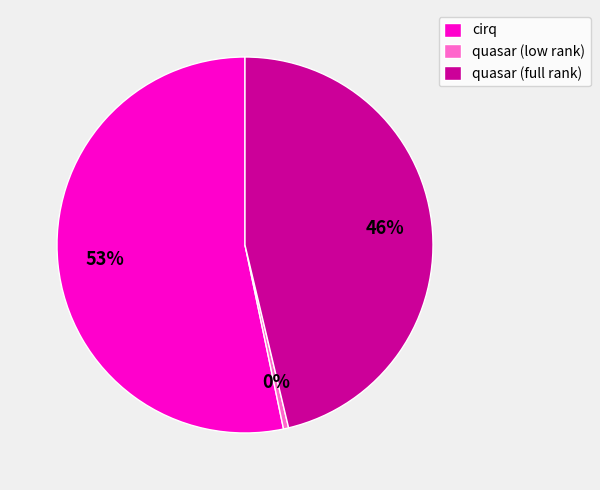

Is the sum of cirq and quasar (low rank) greater than half?

Yes